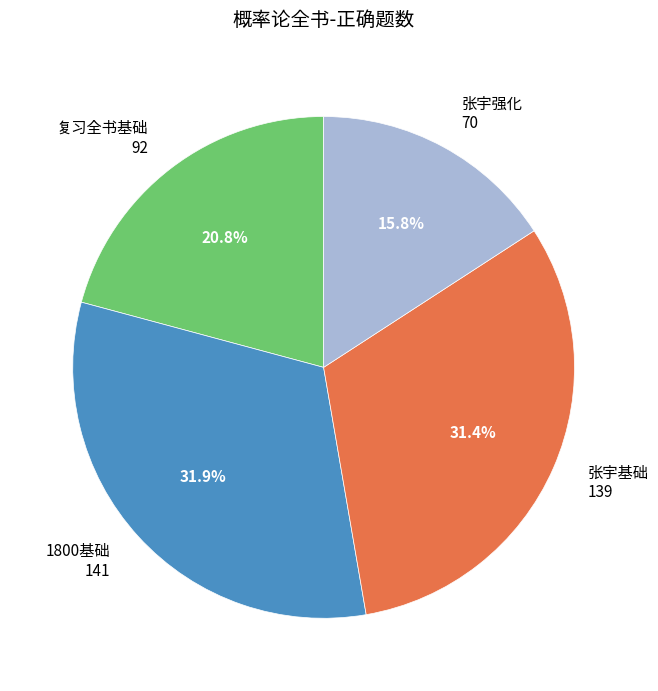

Count the number of slices in the pie.

4